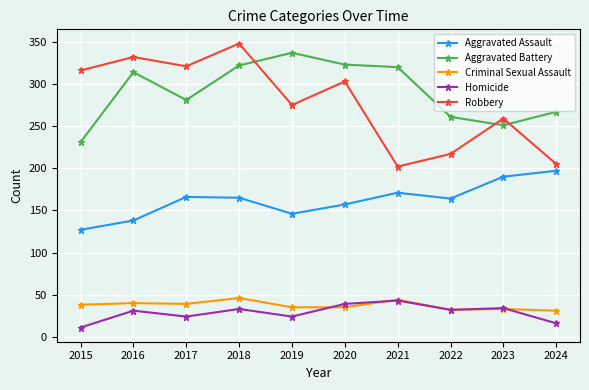

Which series changed the most between 2019 and 2023?

Aggravated Battery